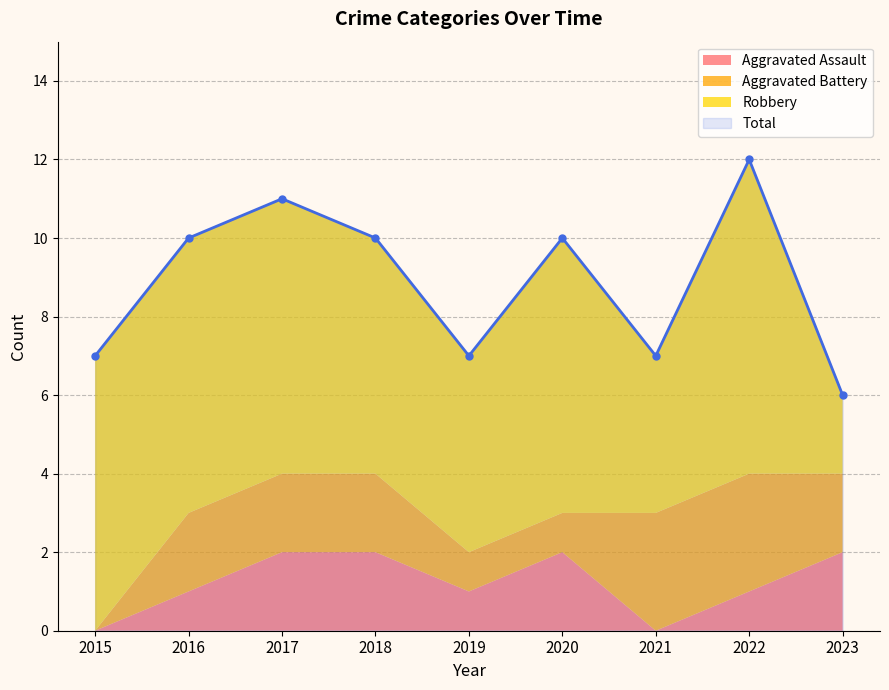

Which series has the largest total across all categories?

Total